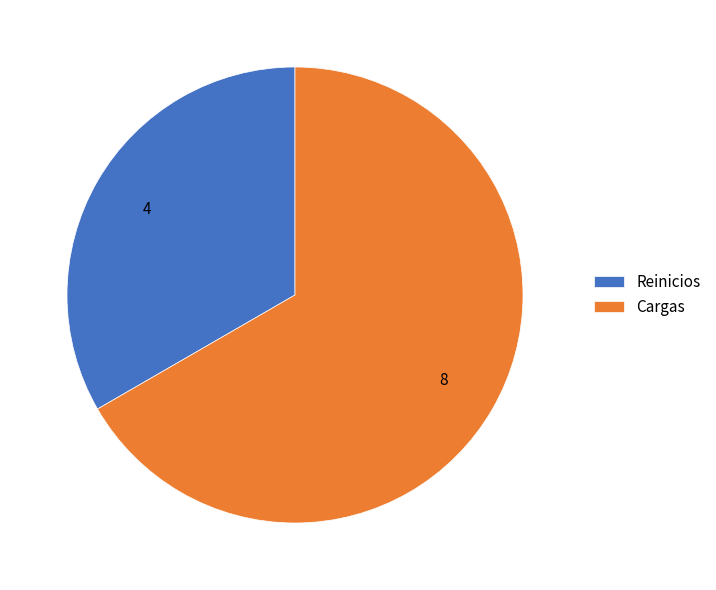

What is the smallest slice in the pie chart?

Reinicios